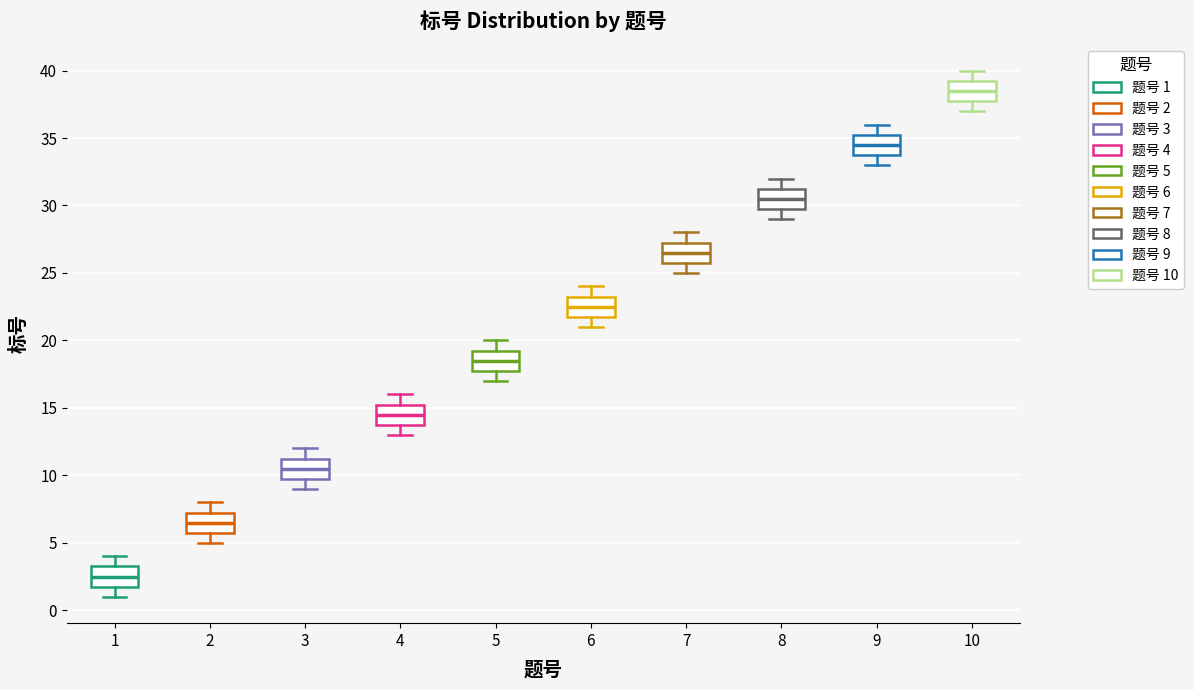

Reading left to right, read every box against the y-axis: the position of its median line, the range the box covers, and the ends of its whiskers. The values are not printed on the chart, so give them approximately, as read against the axis.

1: median 2.5, box 2.0 to 3.5, whiskers 1.0 to 4.0
2: median 6.5, box 6.0 to 7.5, whiskers 5.0 to 8.0
3: median 10.5, box 10.0 to 11.5, whiskers 9.0 to 12.0
4: median 14.5, box 14.0 to 15.5, whiskers 13.0 to 16.0
5: median 18.5, box 18.0 to 19.5, whiskers 17.0 to 20.0
6: median 22.5, box 22.0 to 23.5, whiskers 21.0 to 24.0
7: median 26.5, box 26.0 to 27.5, whiskers 25.0 to 28.0
8: median 30.5, box 30.0 to 31.5, whiskers 29.0 to 32.0
9: median 34.5, box 34.0 to 35.5, whiskers 33.0 to 36.0
10: median 38.5, box 38.0 to 39.5, whiskers 37.0 to 40.0